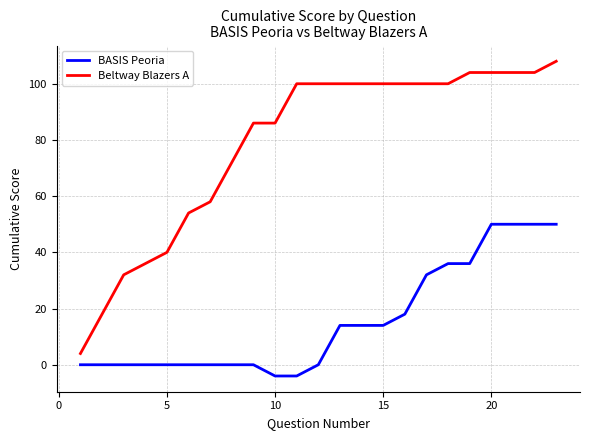

Which series has the largest total across all categories?

Beltway Blazers A